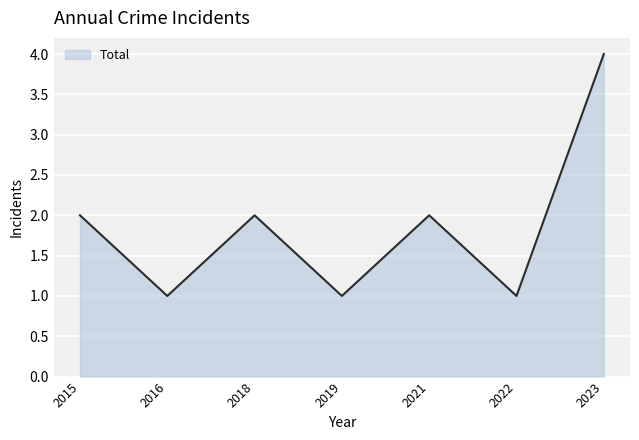

Where is the first local minimum?

2016